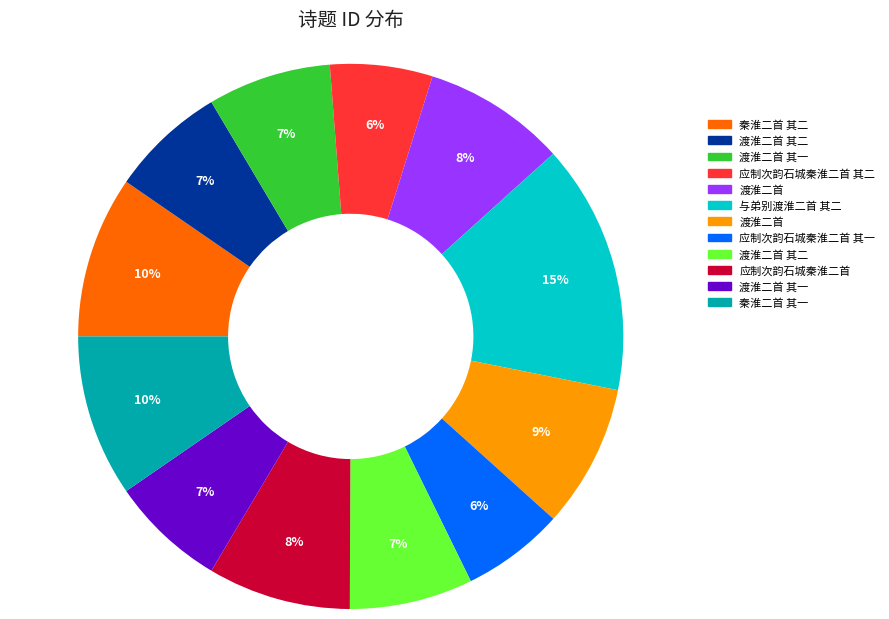

Does any single category account for the majority?

No